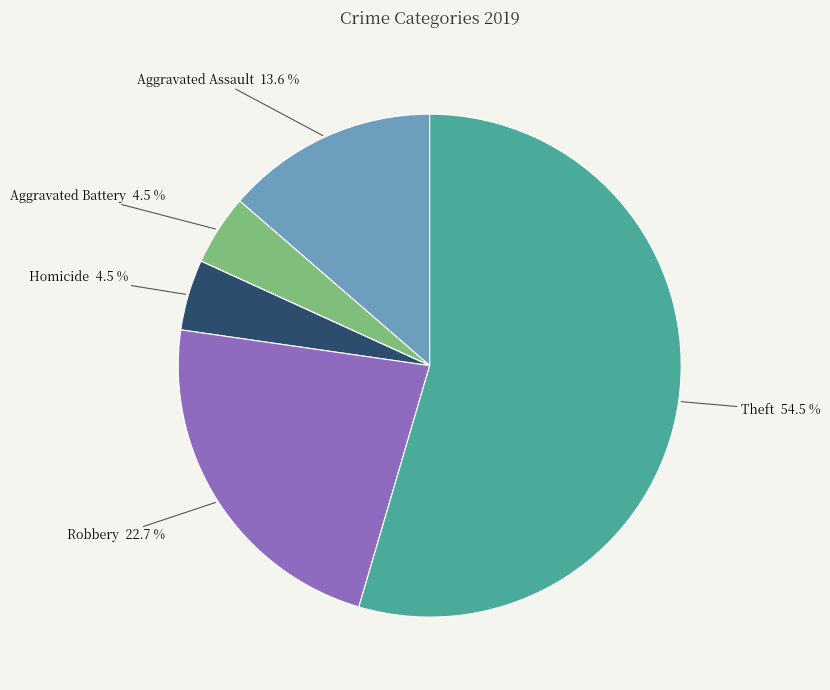

Is there any slice that represents more than half of the pie?

Yes